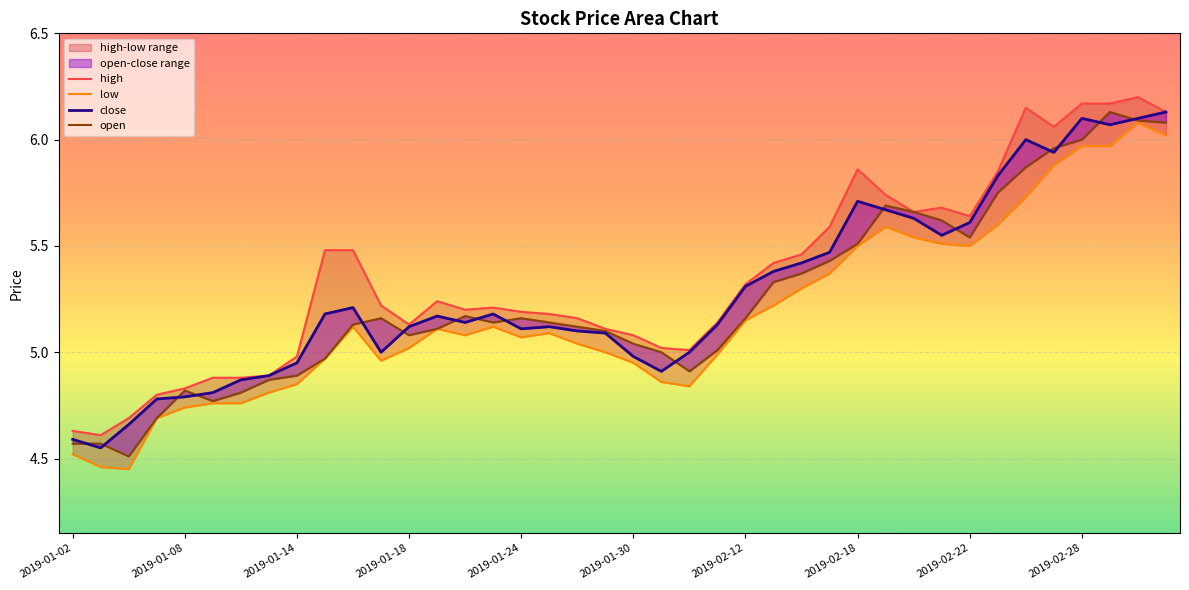

Where does the open series first go above 5?

2019-01-16